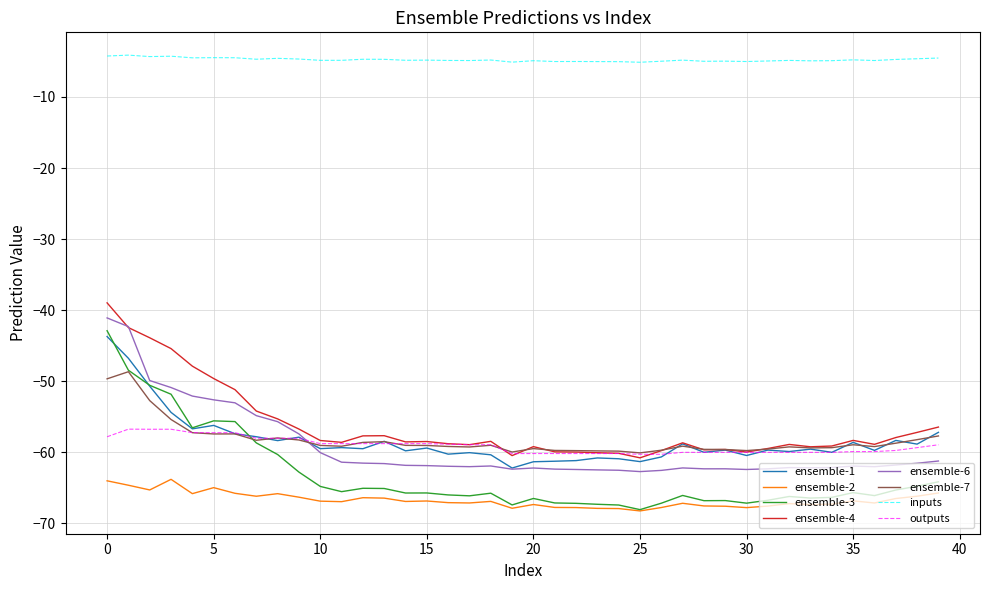

What is the greatest value displayed?

-4.1